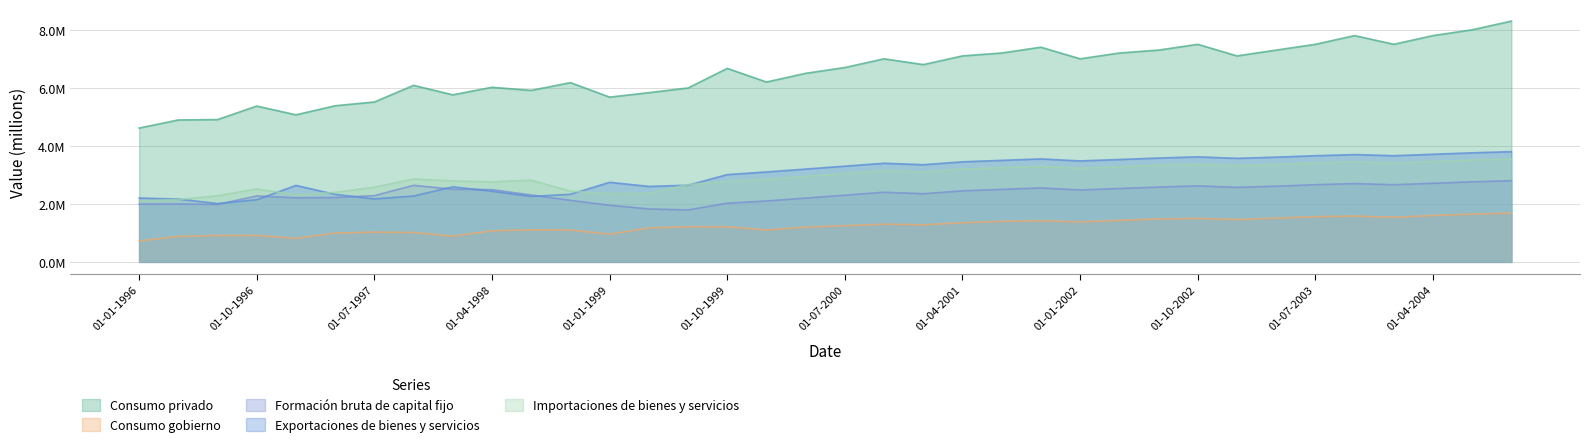

Where does the Importaciones de bienes y servicios series first go above 3050000?

01-10-2000